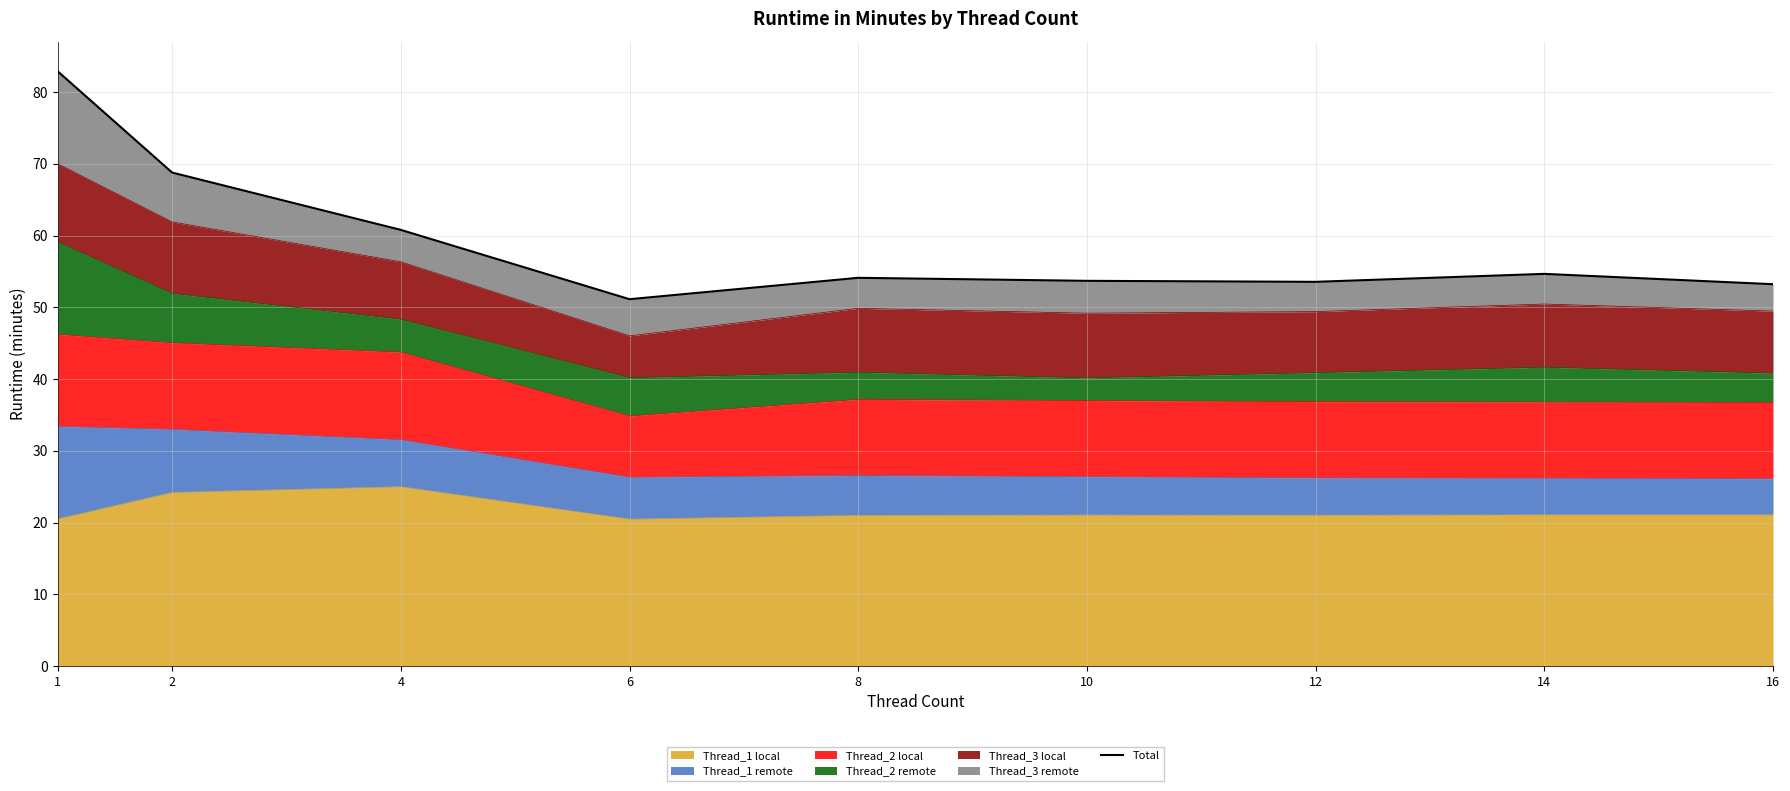

Is it true that the value at 2 is 43.9?

False